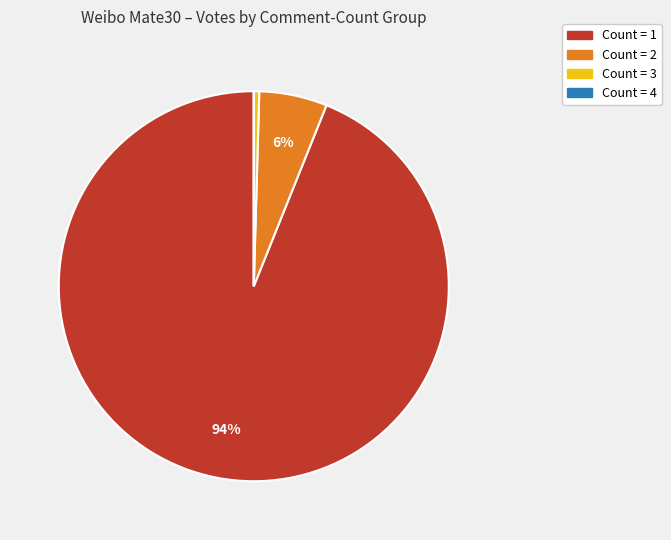

Does any single category account for the majority?

Yes